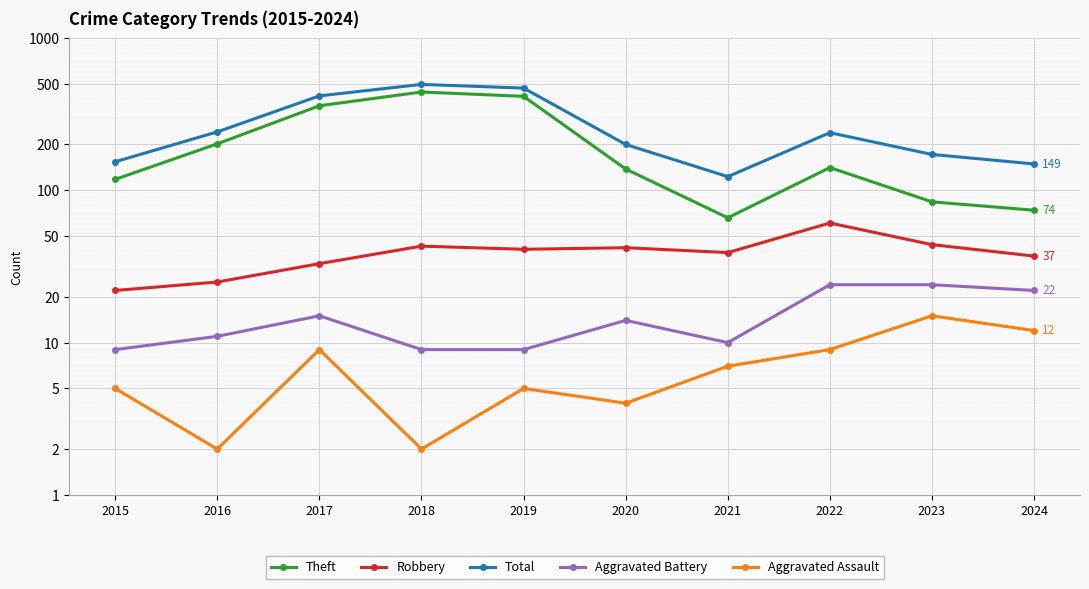

True or false: Aggravated Battery and Aggravated Assault intersect in this chart.

False